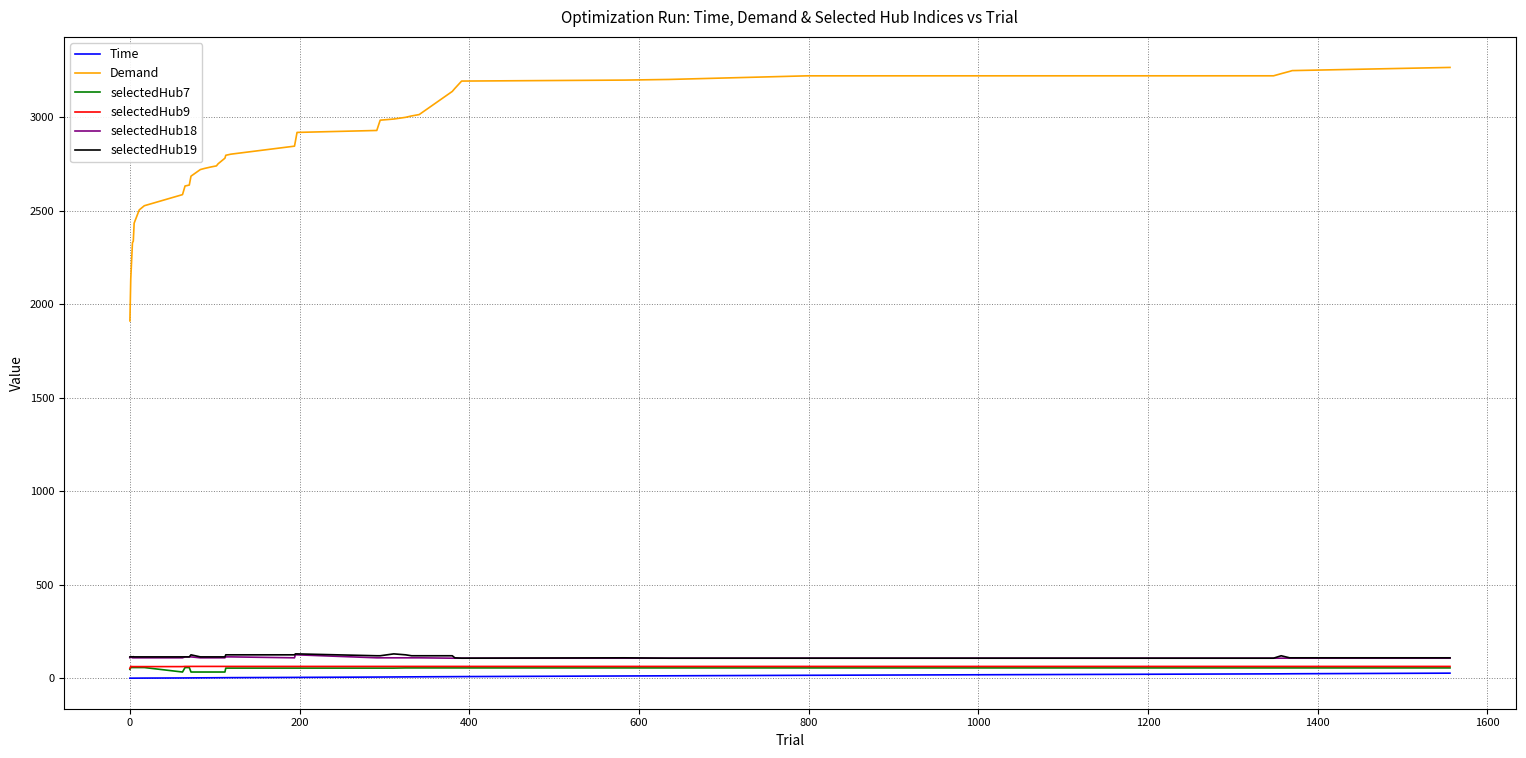

Which series has the largest range (max minus min)?

Demand